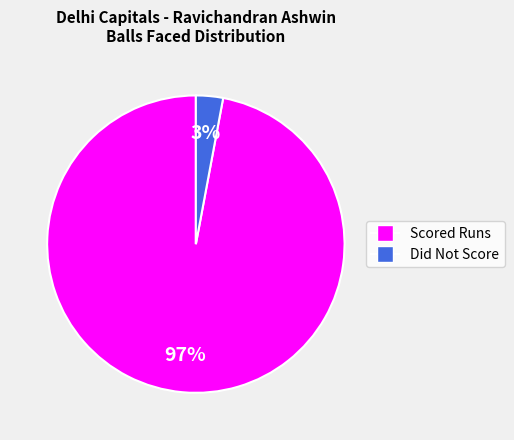

Does any single category account for the majority?

Yes